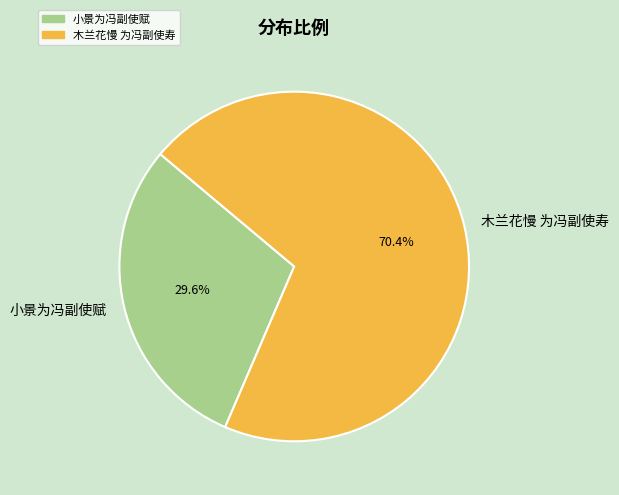

How much of the chart is everything except 木兰花慢 为冯副使寿?

29.6%